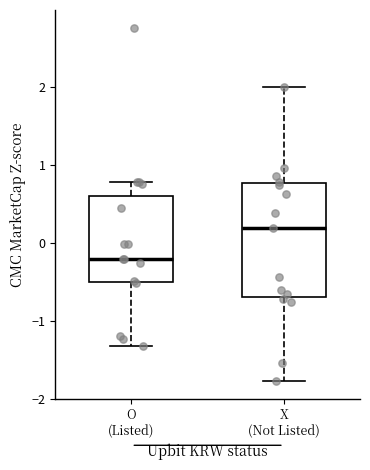

Where does the median line of the box for X (Not Listed) sit on the y-axis? The values are not printed on the chart, so give them approximately, as read against the axis.

0.2